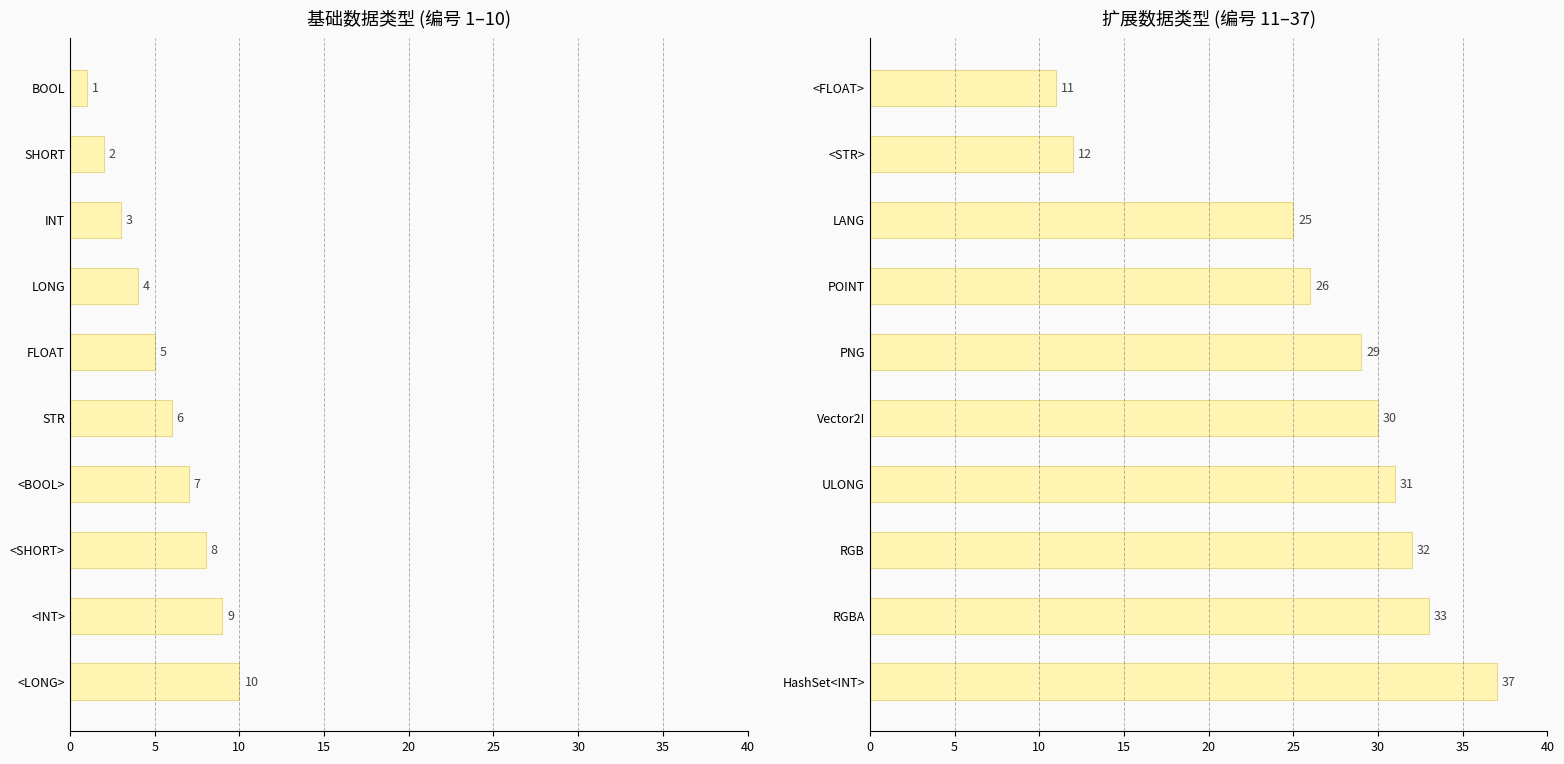

What is the average value?

27